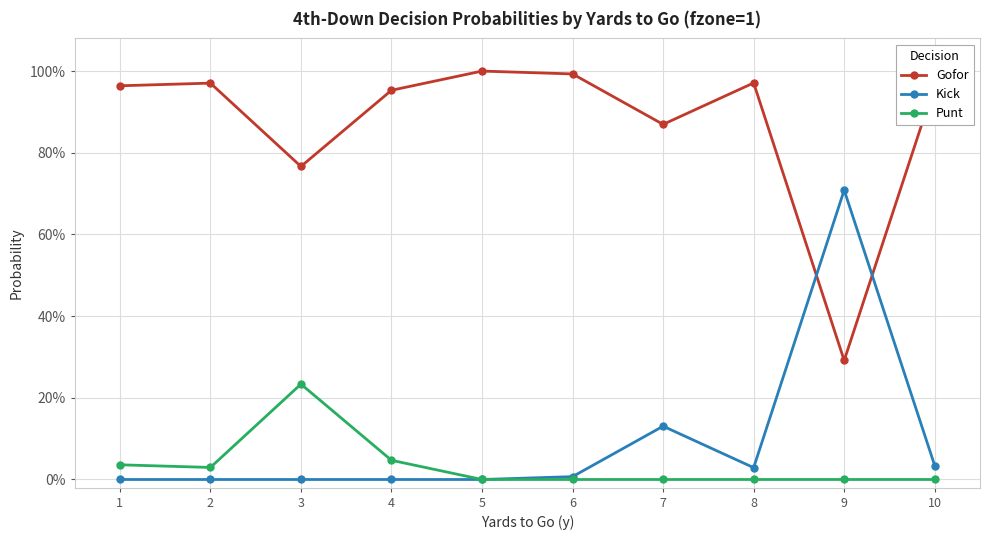

True or false: Punt and Gofor cross at least once.

False